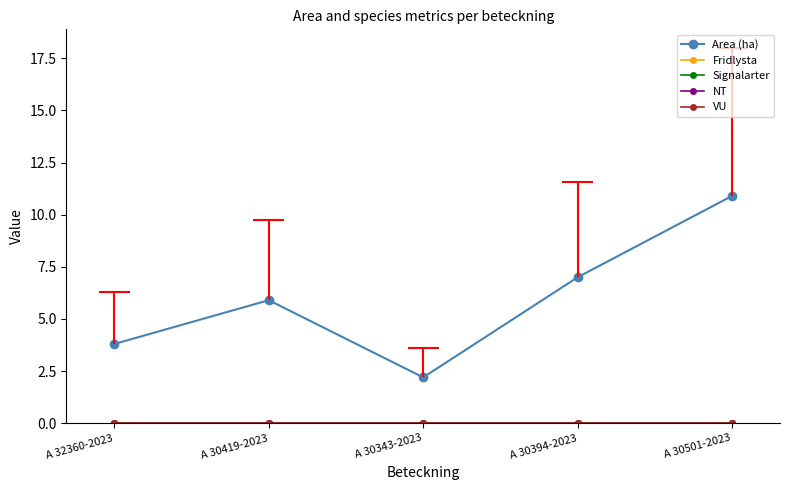

What is the lowest value of the Area (ha) series?

2.2